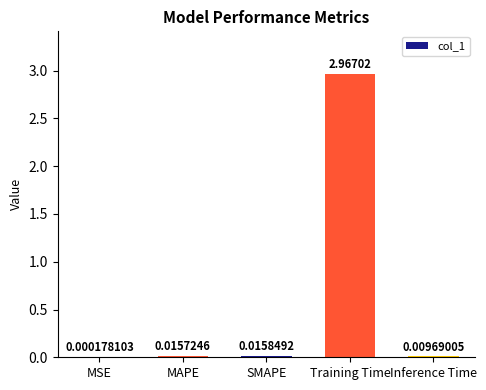

The value at Training Time is 1.7. True or false?

False